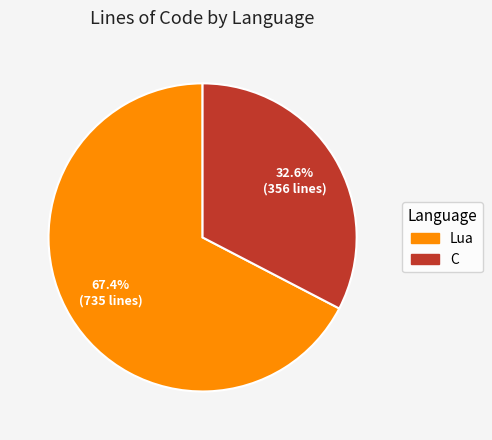

Does C account for over 50% of the chart?

No